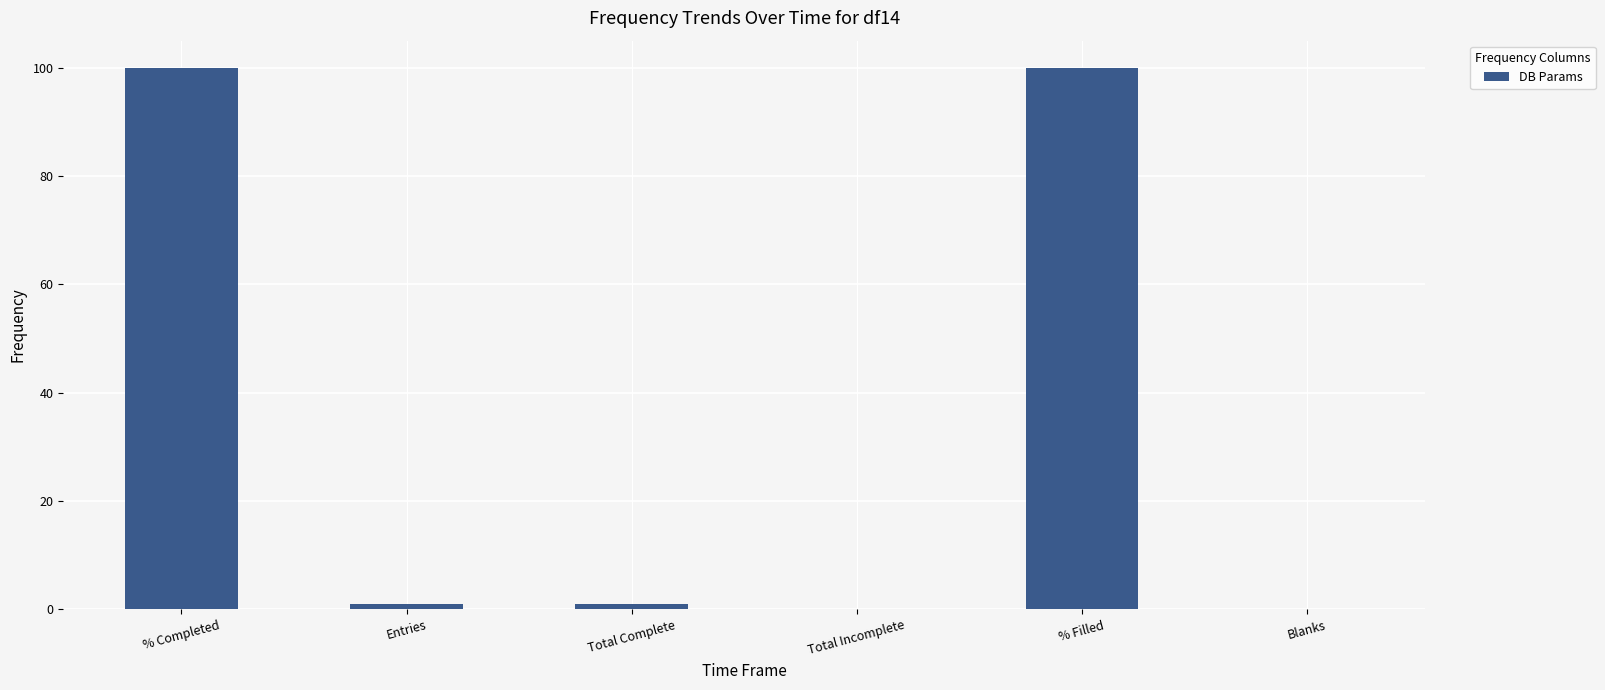

How many data points does each series have?

6